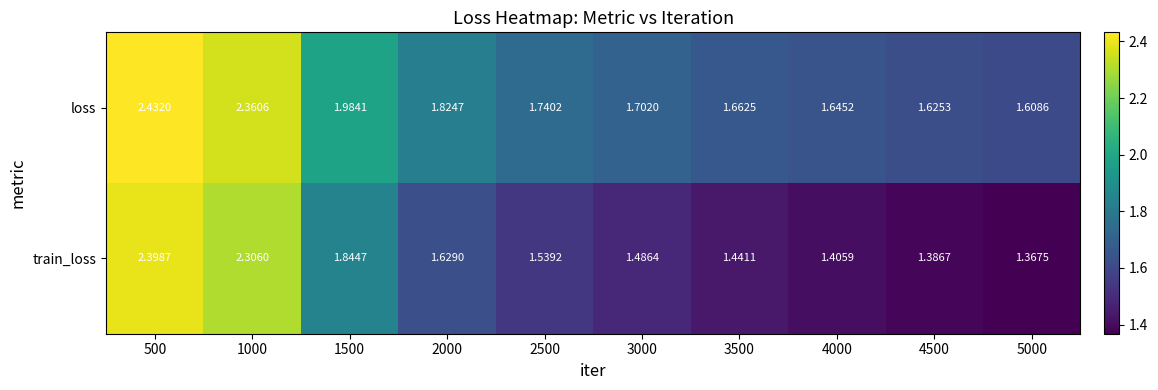

At 2000, list the series in order from largest to smallest.

loss, train_loss